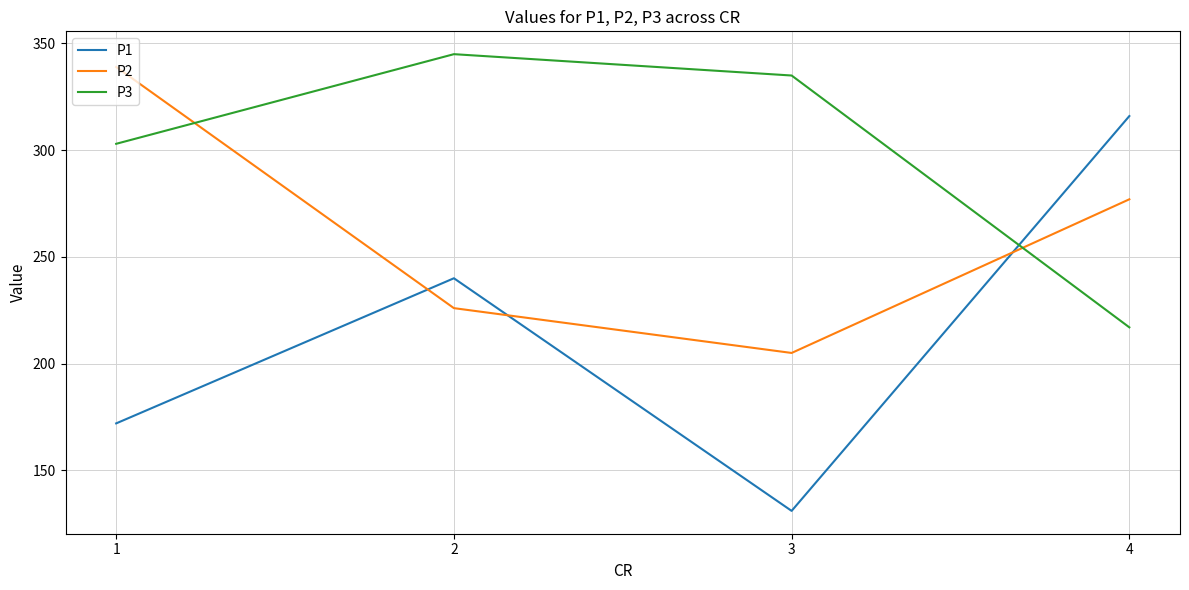

Between which two adjacent categories do P2 and P1 first intersect?

1 and 2